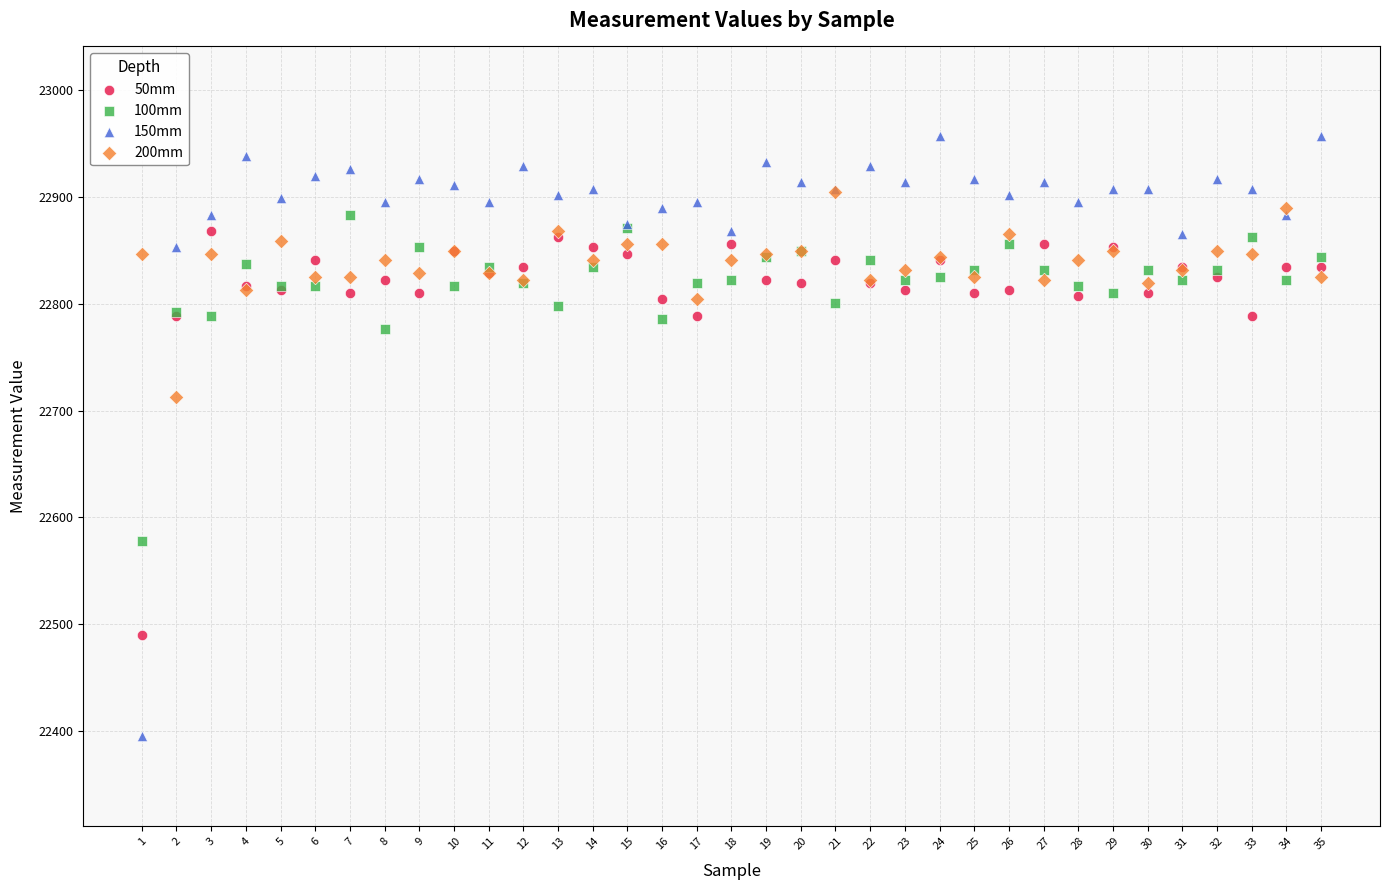

Which series has the largest Y range (max minus min)?

150mm